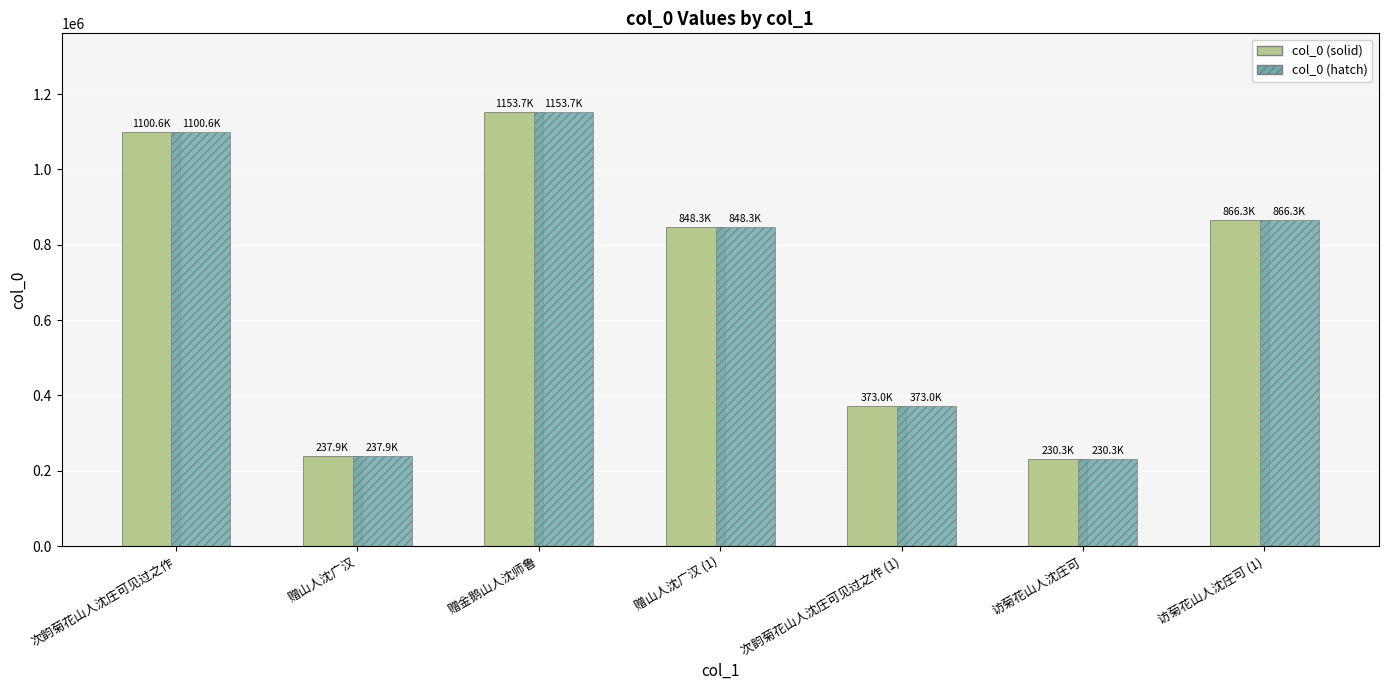

At which category is the sum across all series the highest?

赠金鹅山人沈师鲁